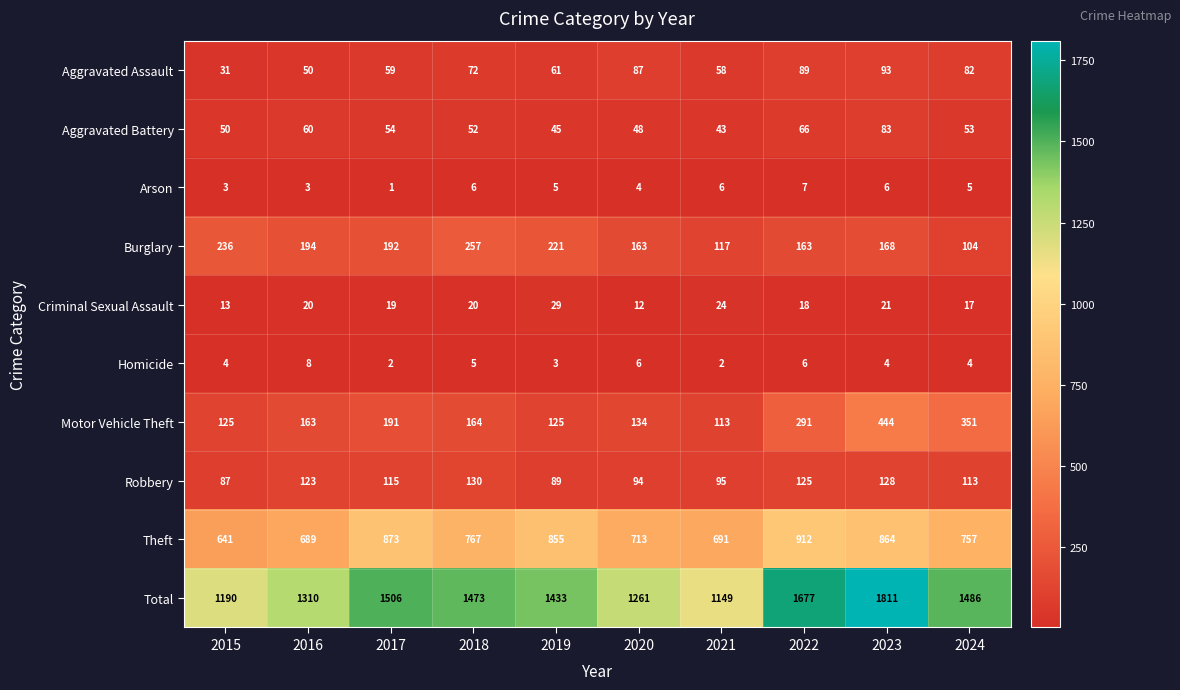

Between 2015 and 2023, which series saw the biggest shift?

Total